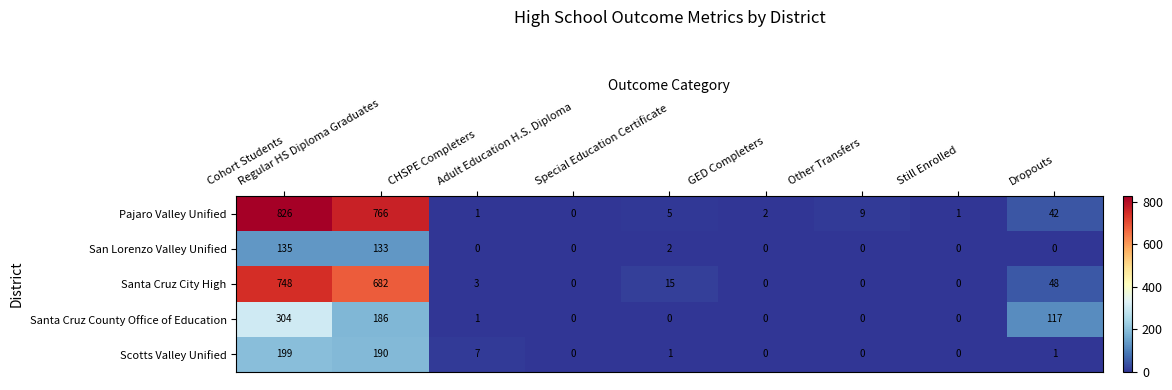

Which series has the largest range (max minus min)?

Pajaro Valley Unified